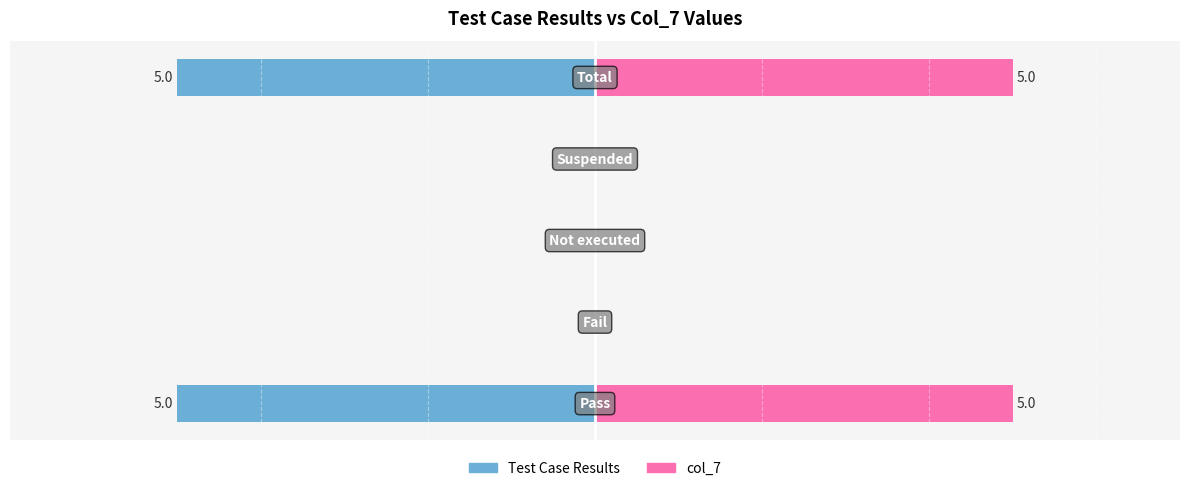

What is the difference between the maximum and minimum values in the col_7 series?

5